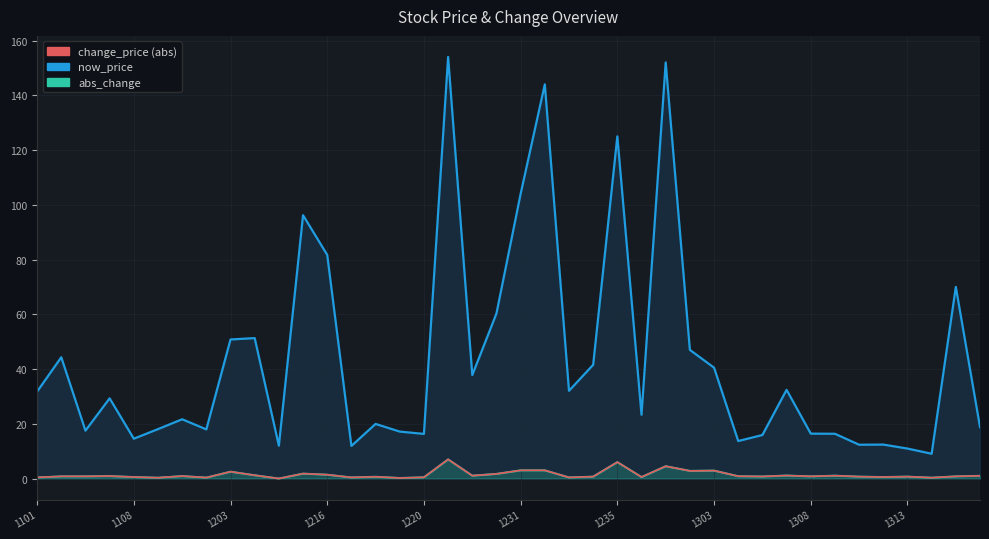

What is the greatest value displayed?

154.0